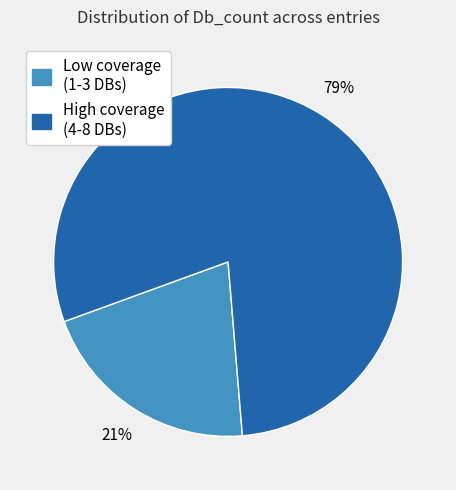

How many slices are in this pie chart?

2